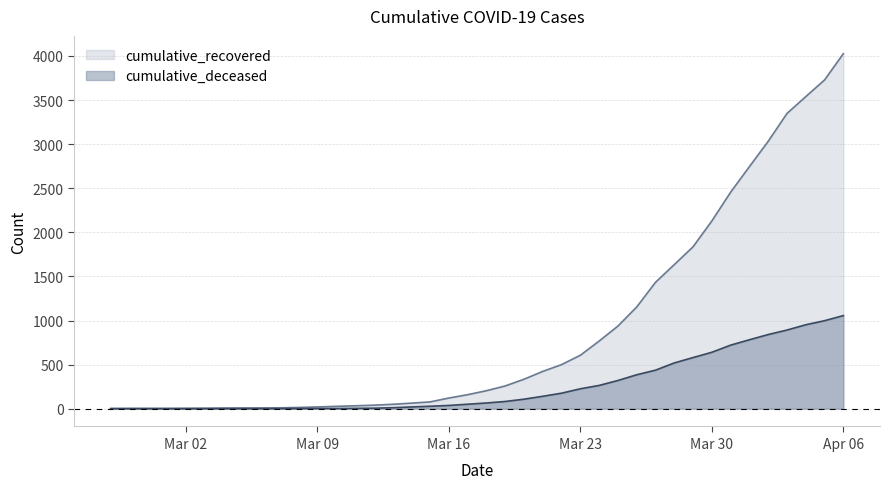

What is the sum of the cumulative_recovered values at 2020-03-10 and 2020-04-01?

2772